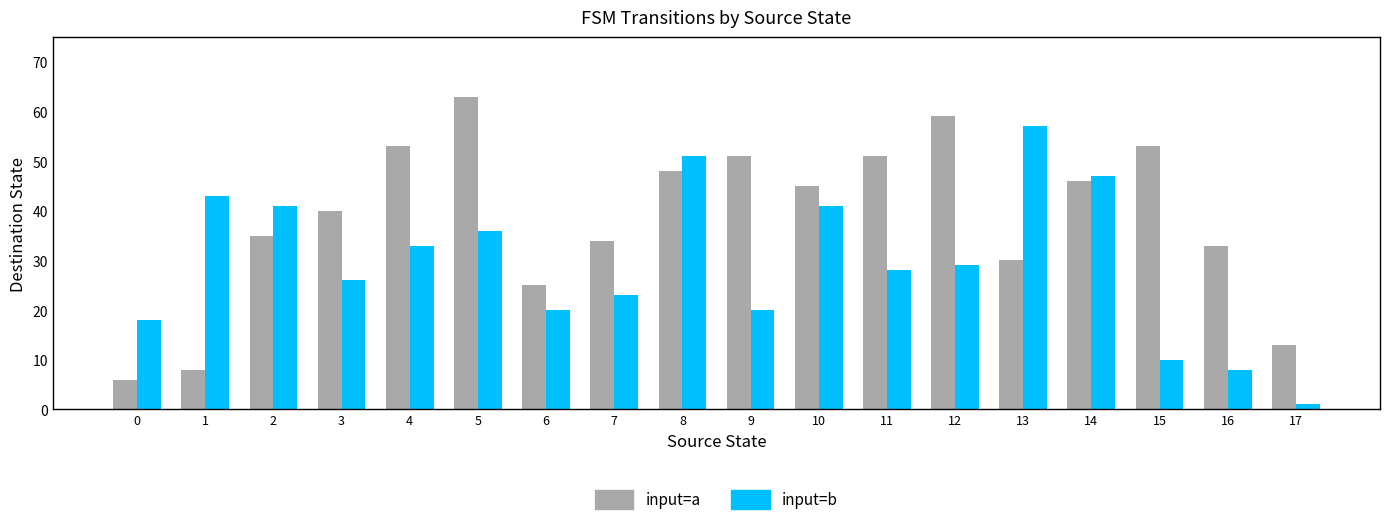

How many series are shown in this chart?

2